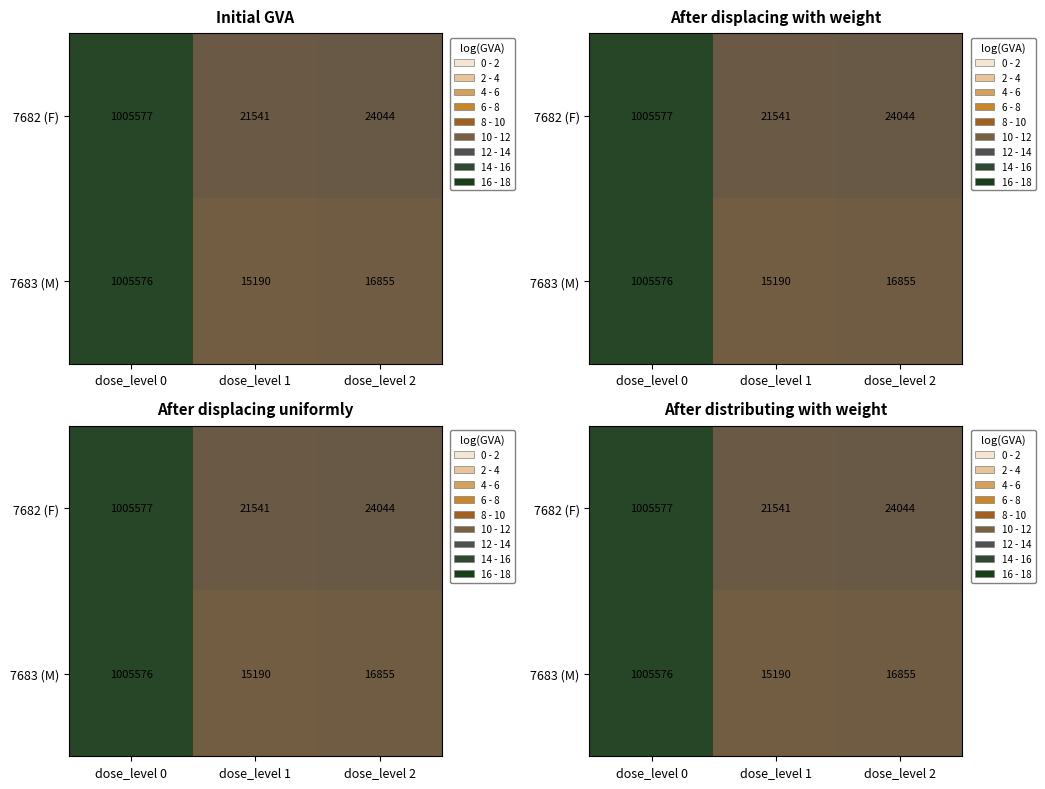

Is it true that 7683 (M) equals 9.7 at dose_level 2?

True